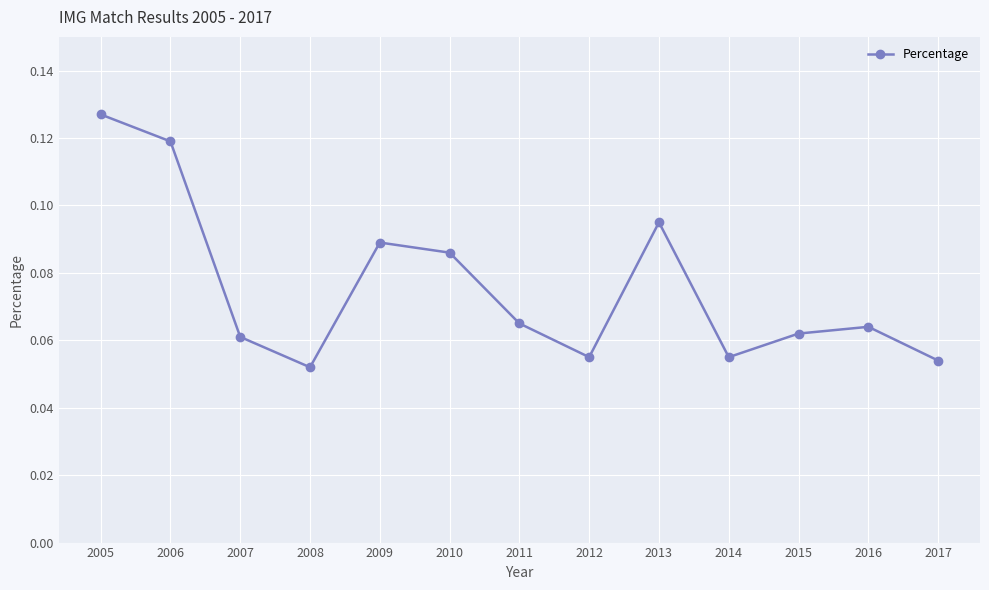

Where is the first local minimum?

2008